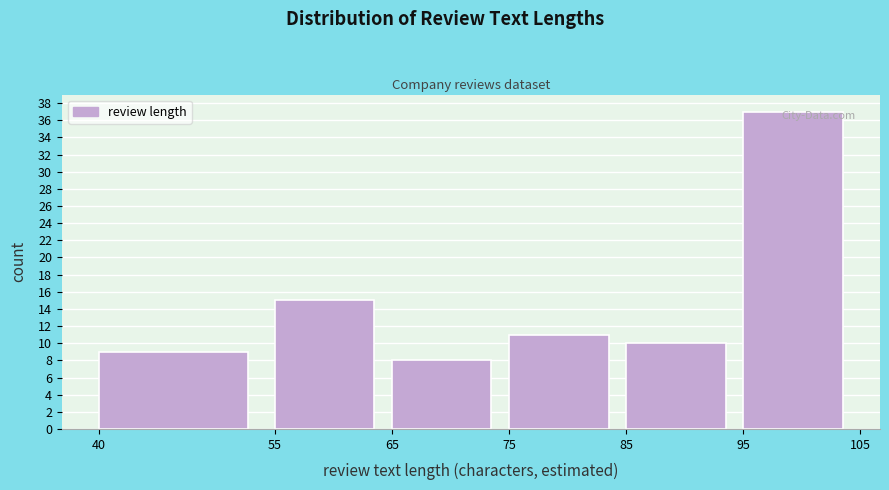

Reading left to right, list every bar in this chart as the range it spans on the x-axis followed by its height. The values are not printed on the chart, so give them approximately, as read against the axis.

40 to 55: 9
55 to 65: 15
65 to 75: 8
75 to 85: 11
85 to 95: 10
95 to 105: 37